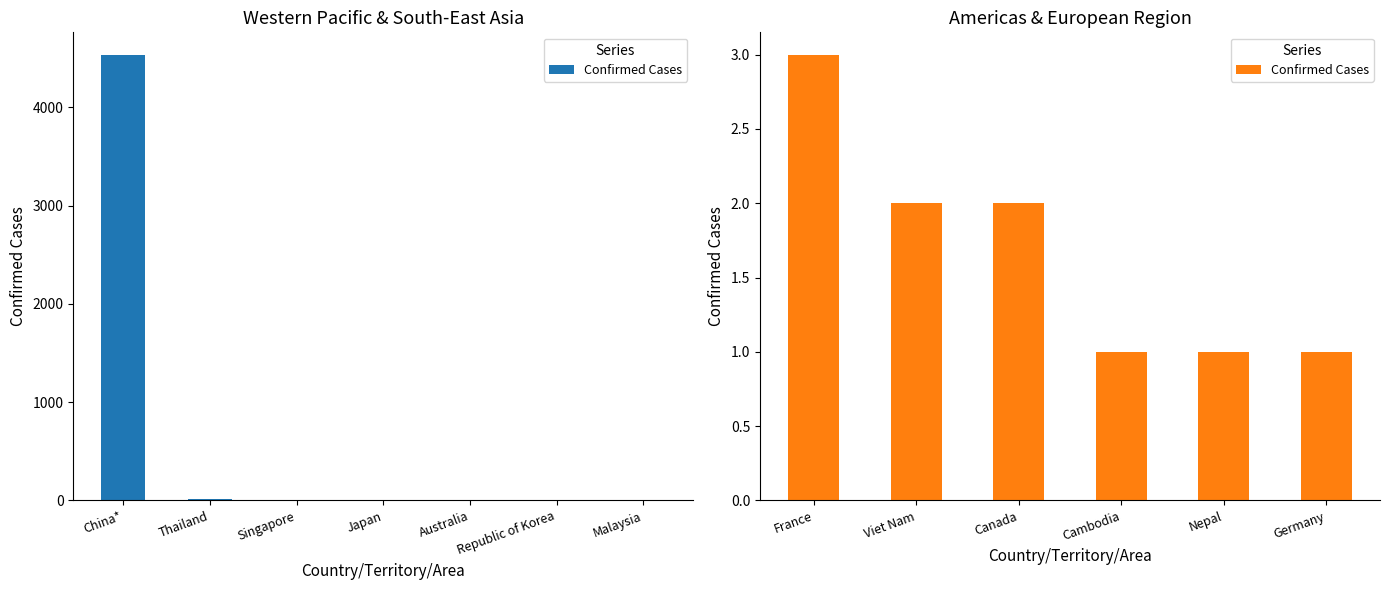

What is the value of the 2nd bar from the left?

2